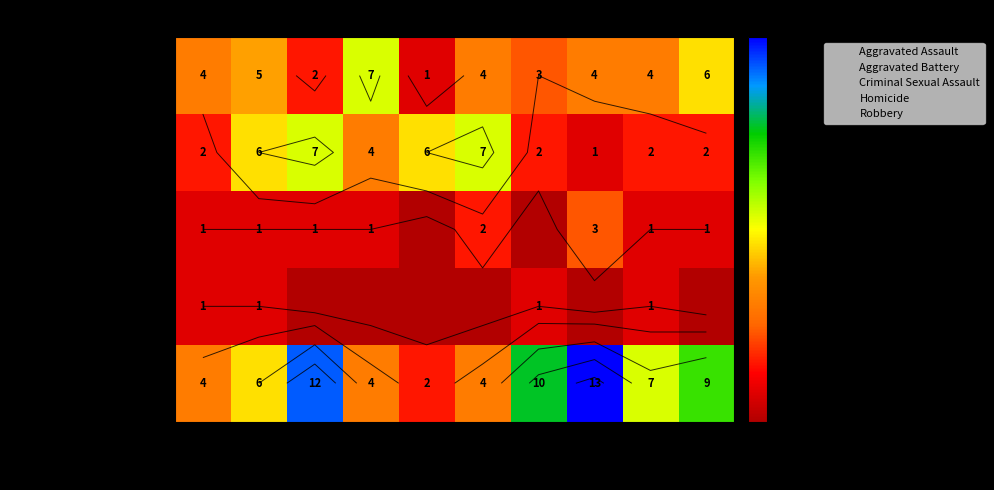

Count the Criminal Sexual Assault values in the range 1 to 2.

7